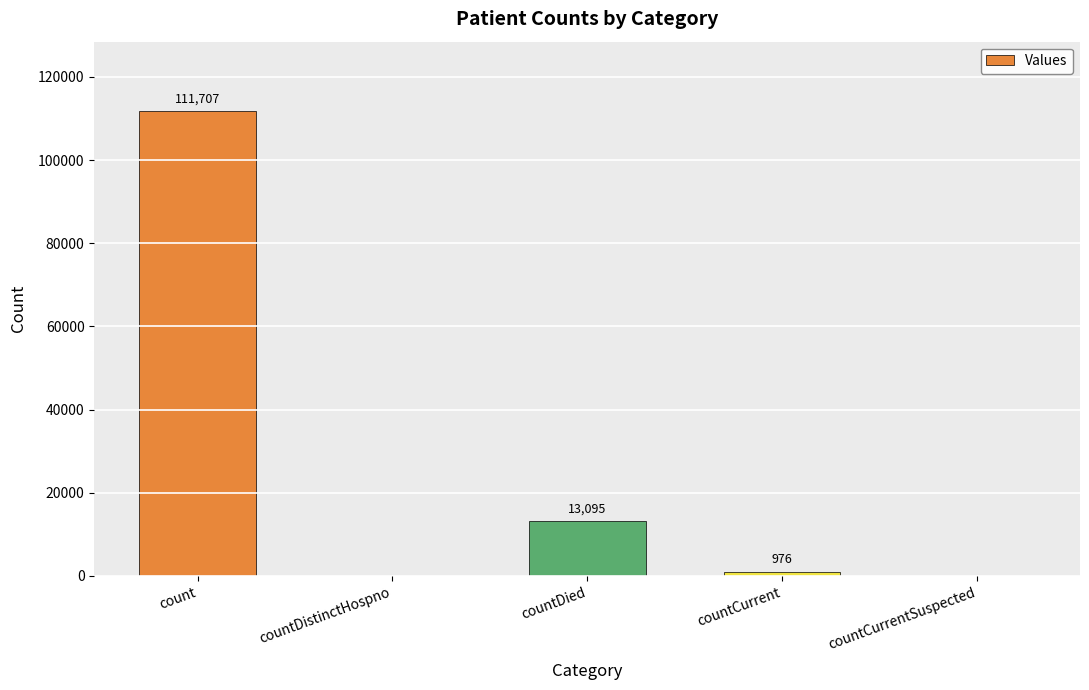

Count the number of categories in the chart.

5